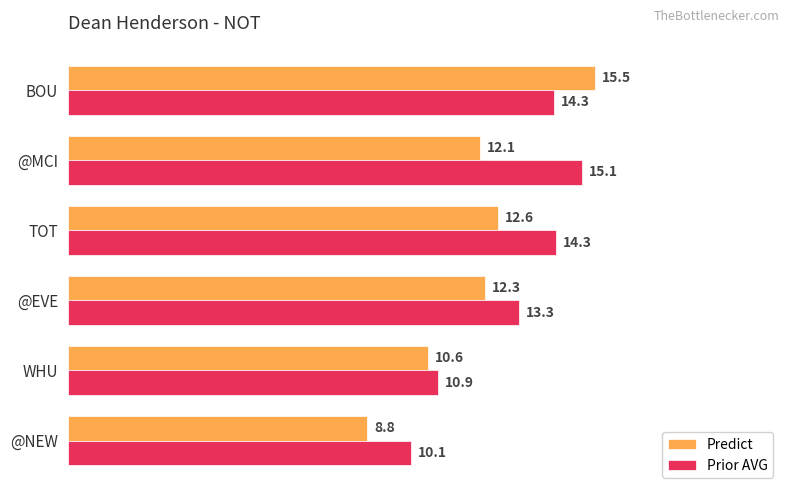

What is the maximum value shown in the chart?

15.5